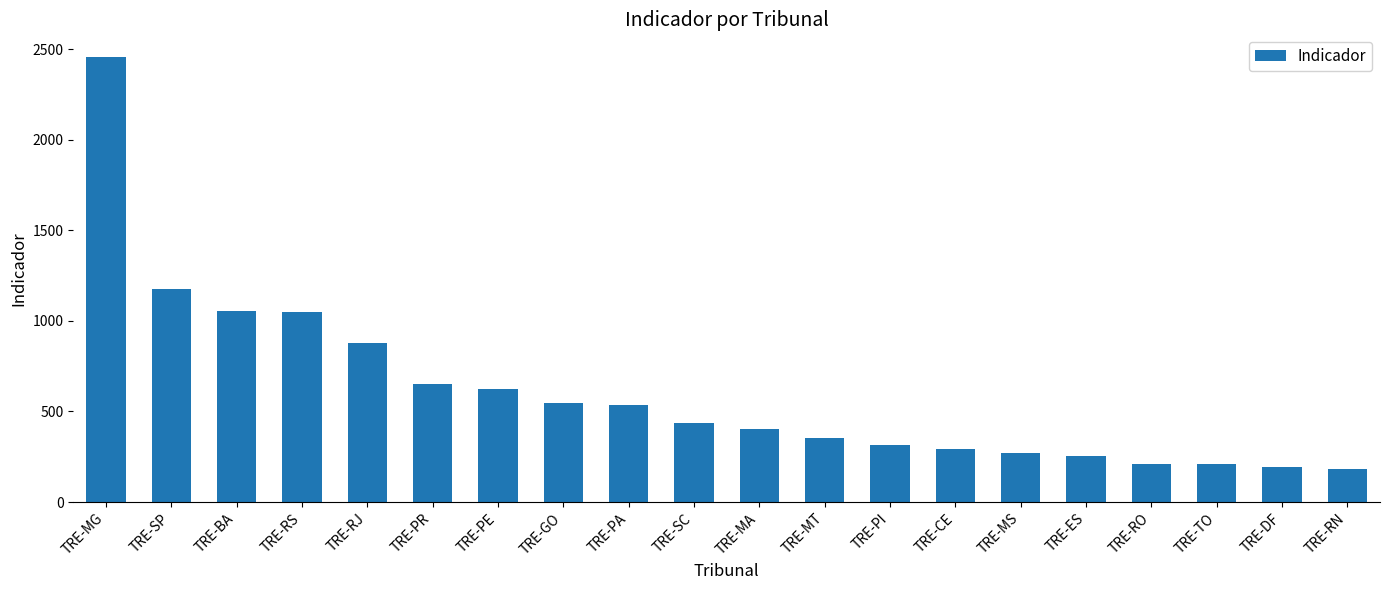

What is the label of the 14th bar from the right?

TRE-PE